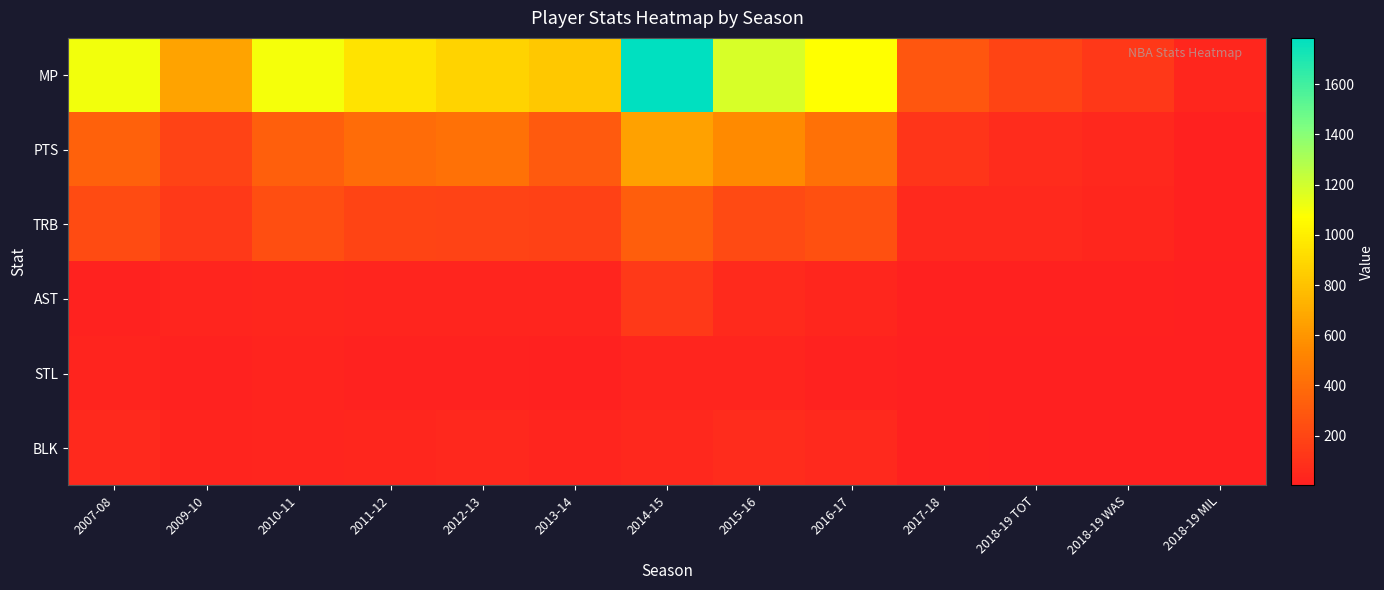

At 2012-13, list the series in order from smallest to largest.

STL, AST, BLK, TRB, PTS, MP